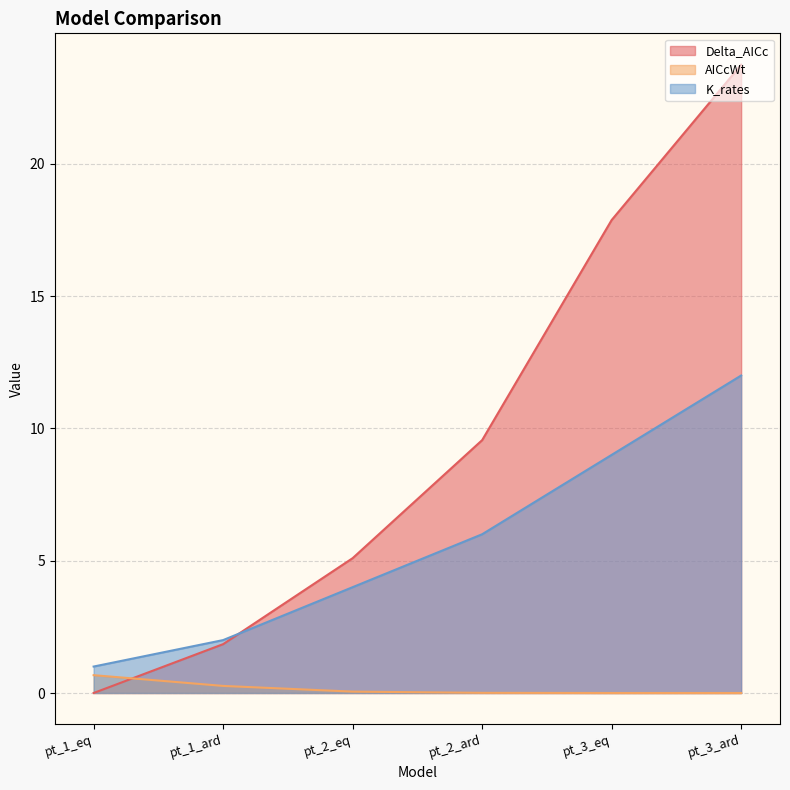

At which category does the chart reach its peak across all series?

pt_3_ard